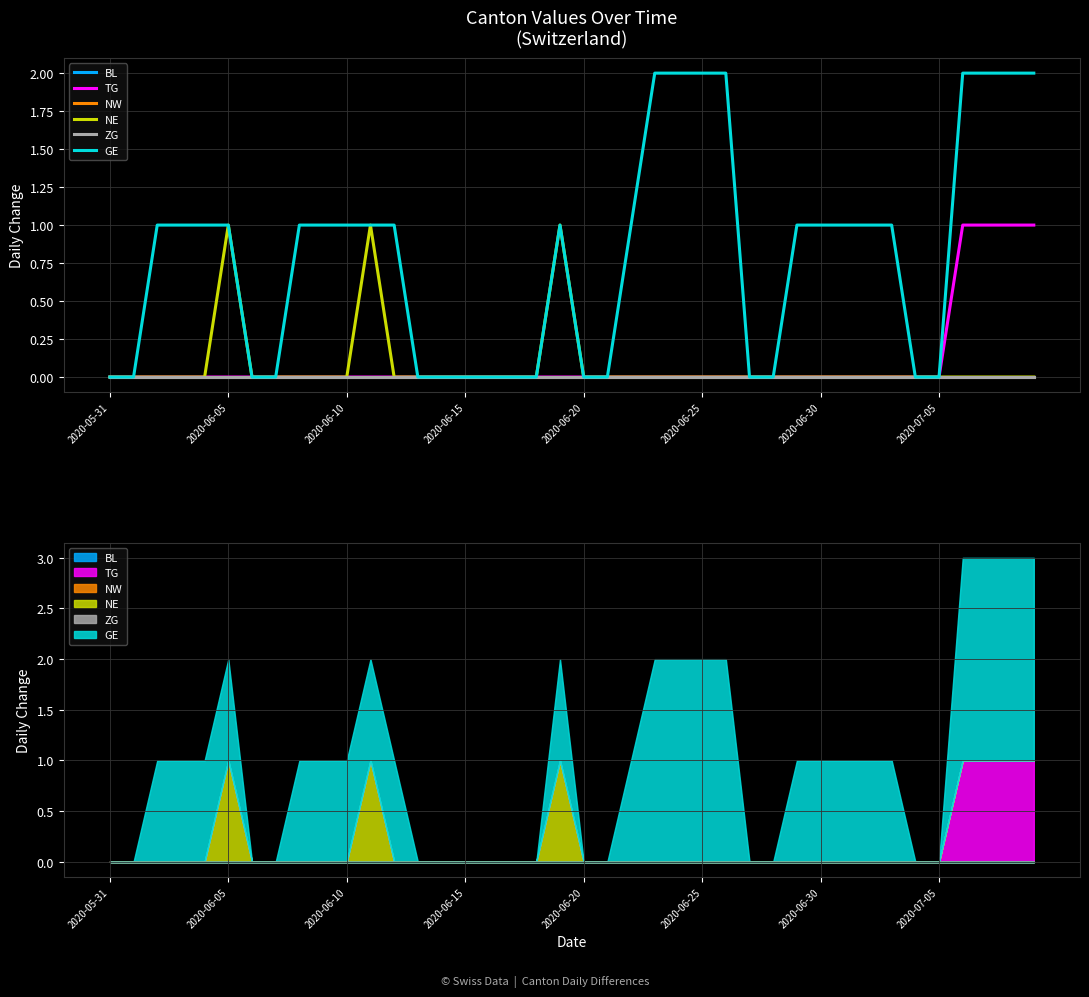

Reading left to right, transcribe all the data shown in this chart.

BL: 0	0	0	0	0	0	0	0	0	0	0	0	0	0	0	0	0	0	0	0	0	0	0	0	0	0	0	0	0	0	0	0	0	0	0	0	0	0	0	0
TG: 0	0	0	0	0	0	0	0	0	0	0	0	0	0	0	0	0	0	0	0	0	0	0	0	0	0	0	0	0	0	0	0	0	0	0	0	1	1	1	1
NW: 0	0	0	0	0	0	0	0	0	0	0	0	0	0	0	0	0	0	0	0	0	0	0	0	0	0	0	0	0	0	0	0	0	0	0	0	0	0	0	0
NE: 0	0	0	0	0	1	0	0	0	0	0	1	0	0	0	0	0	0	0	1	0	0	0	0	0	0	0	0	0	0	0	0	0	0	0	0	0	0	0	0
ZG: 0	0	0	0	0	0	0	0	0	0	0	0	0	0	0	0	0	0	0	0	0	0	0	0	0	0	0	0	0	0	0	0	0	0	0	0	0	0	0	0
GE: 0	0	1	1	1	1	0	0	1	1	1	1	1	0	0	0	0	0	0	1	0	0	1	2	2	2	2	0	0	1	1	1	1	1	0	0	2	2	2	2